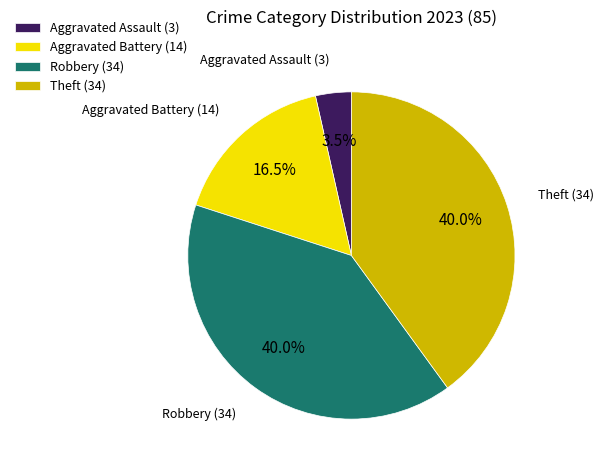

Is it true that Aggravated Assault is 10% of the pie?

False